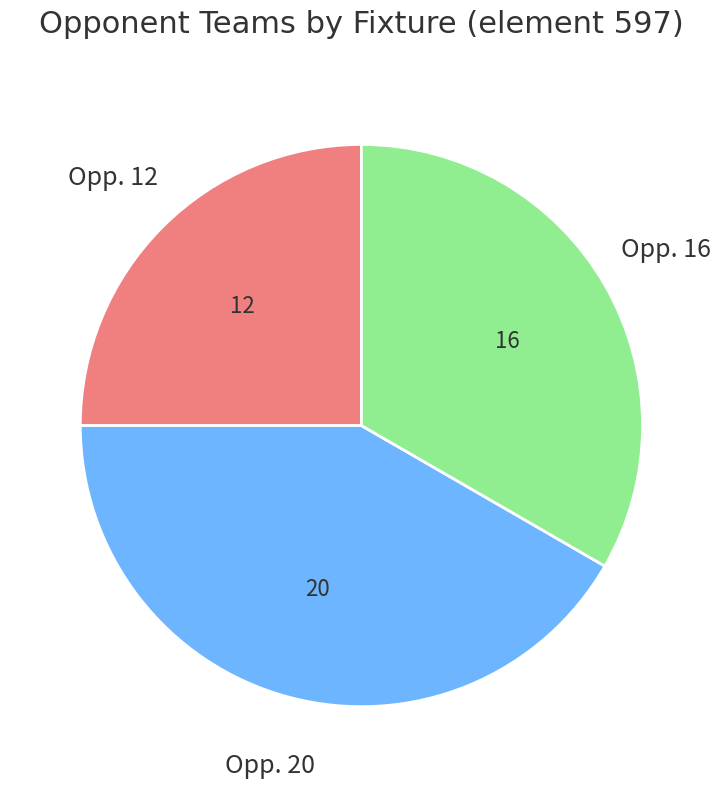

What is the smallest slice in the pie chart?

Opp. 12